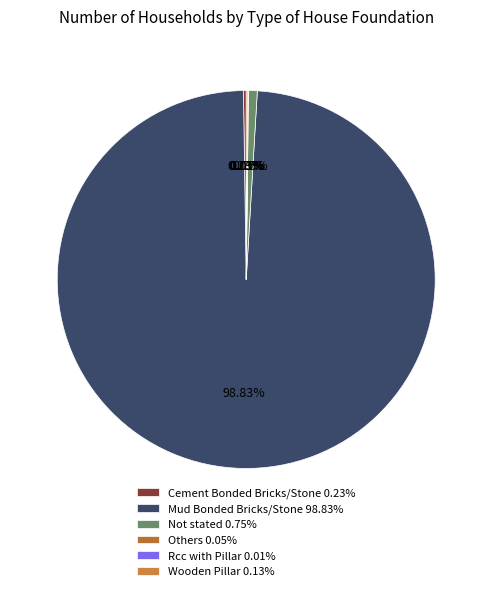

Between Mud Bonded Bricks/Stone and Cement Bonded Bricks/Stone, which is larger?

Mud Bonded Bricks/Stone